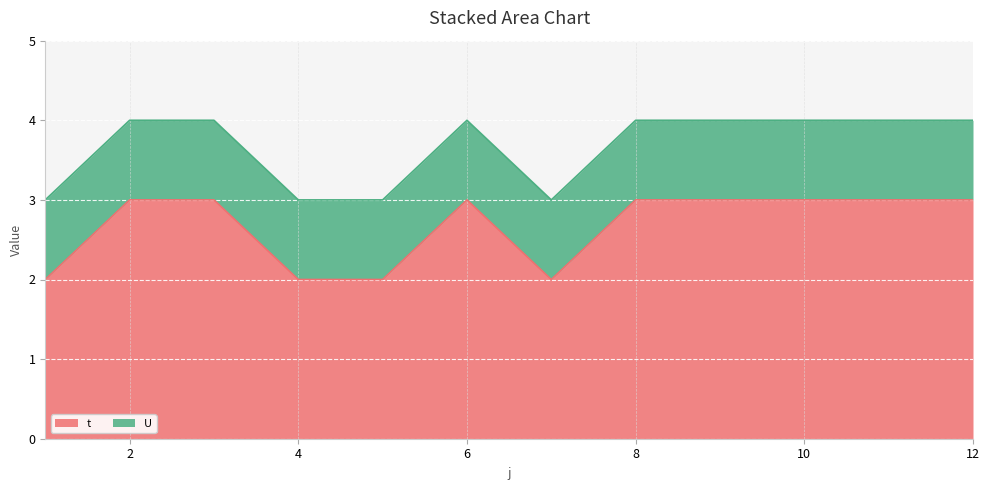

Read the value at 1.

2